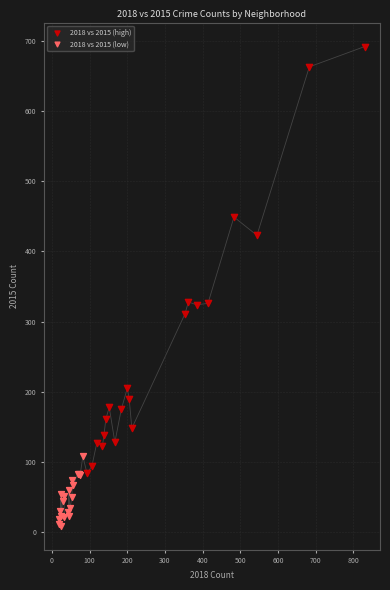

Which series reaches the minimum Y coordinate?

2018 vs 2015 (low)